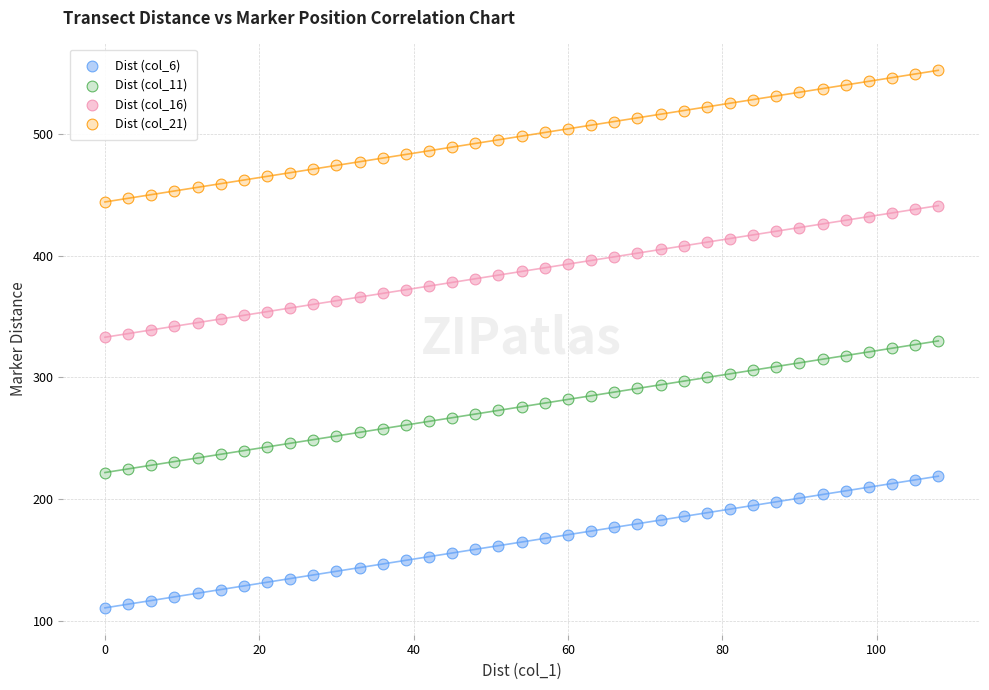

Across all data points, what is the range of X values (max minus min)?

108